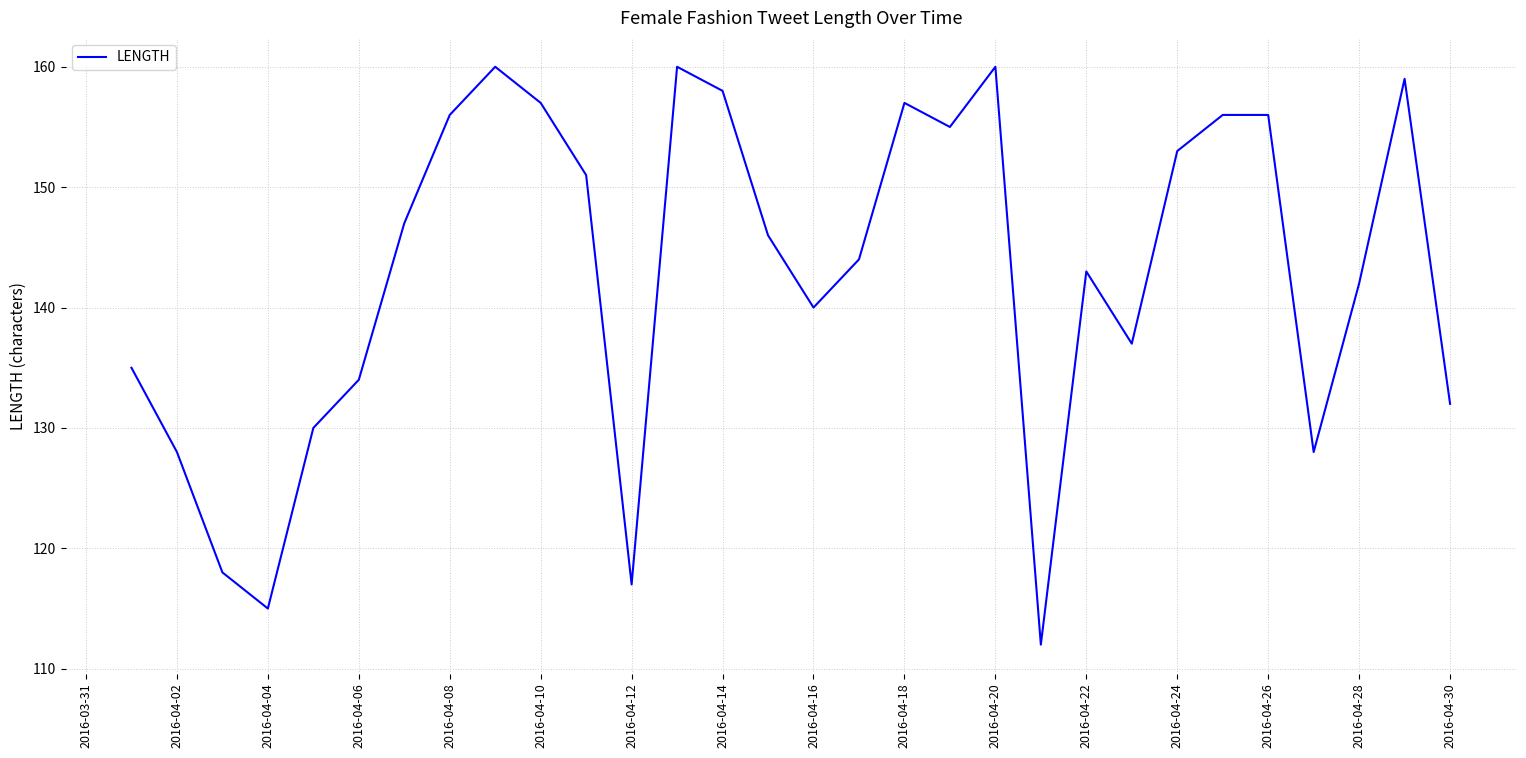

What is the difference between the second highest and second lowest values?

45